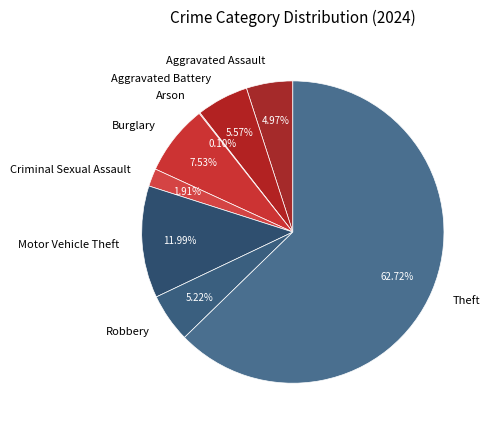

Is it true that Burglary is 1% of the pie?

False